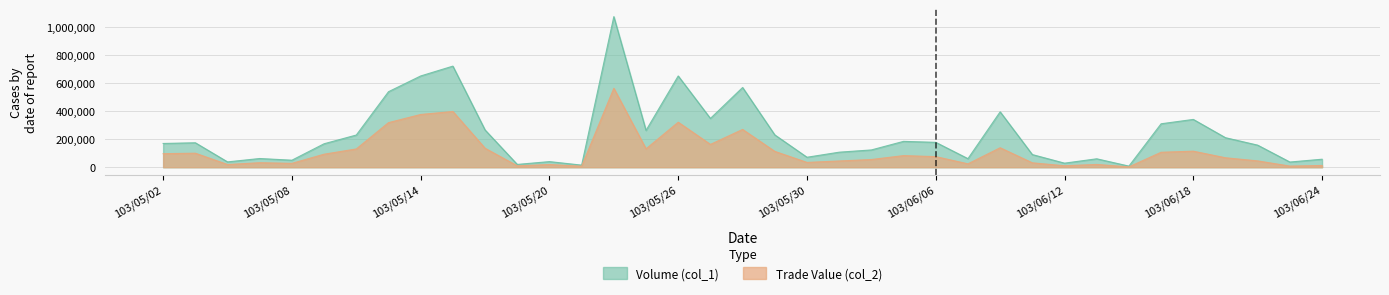

In Volume (col_1), how many points are lower than both neighbors (excluding endpoints)?

11